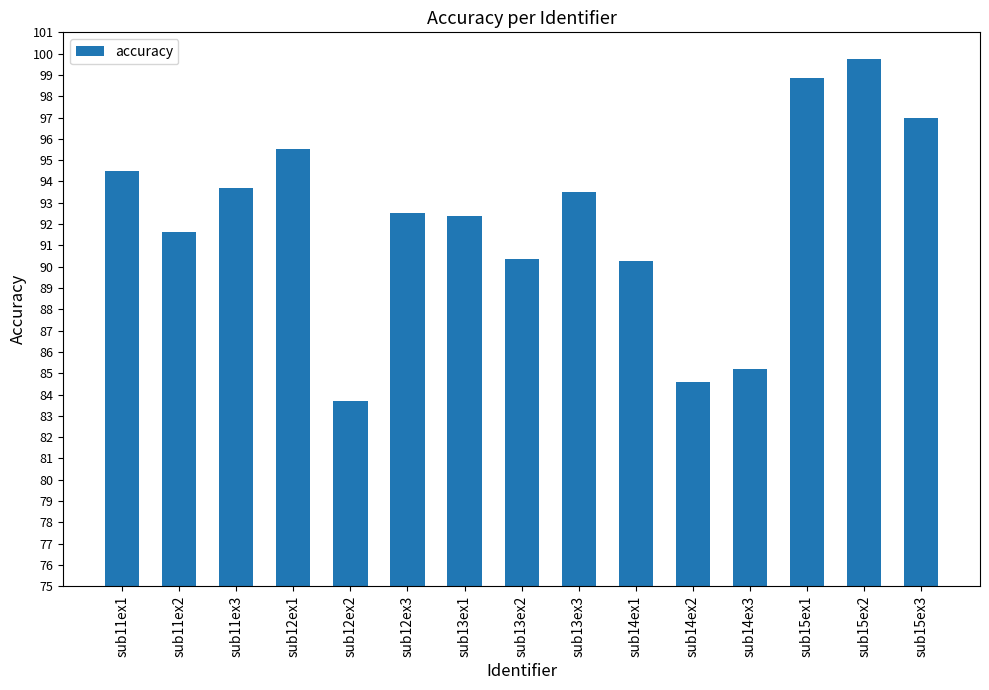

Is it true that the value at sub15ex2 is 99.8?

True